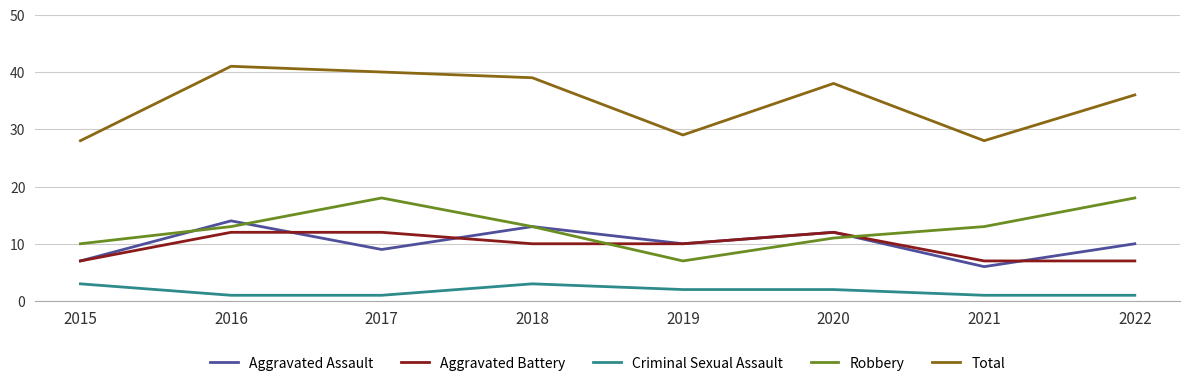

Reading left to right, what are all the values shown in this chart?

Aggravated Assault: 7	14	9	13	10	12	6	10
Aggravated Battery: 7	12	12	10	10	12	7	7
Criminal Sexual Assault: 3	1	1	3	2	2	1	1
Robbery: 10	13	18	13	7	11	13	18
Total: 28	41	40	39	29	38	28	36